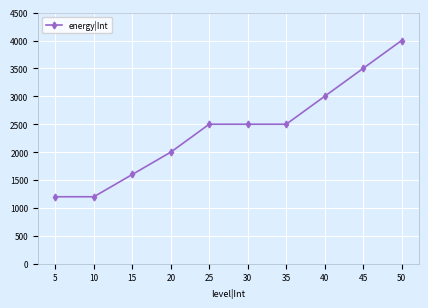

The value at 40 is 4175. True or false?

False